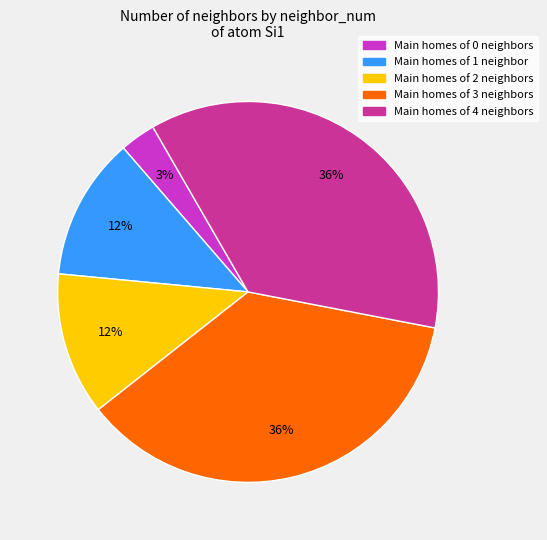

To the nearest percent, what is the difference between the largest and smallest slice percentages?

33%